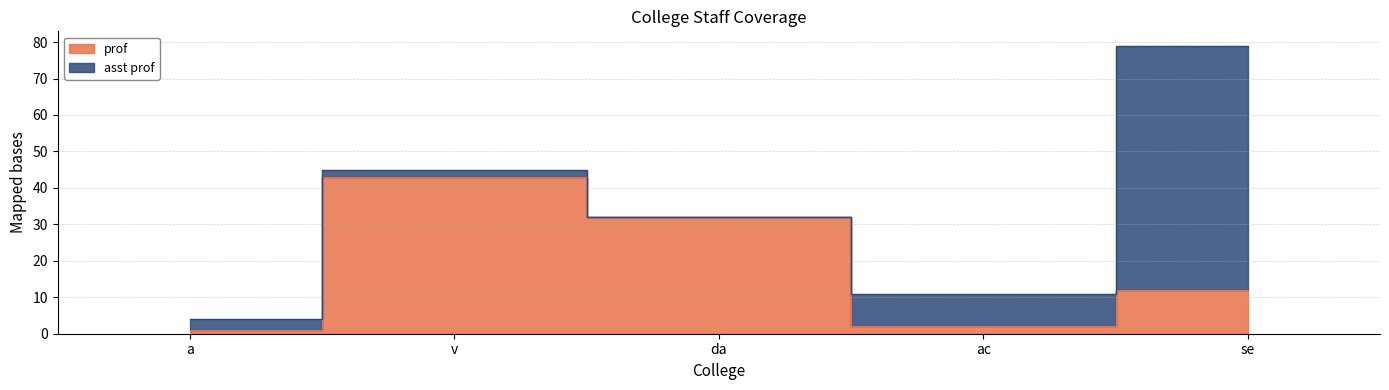

Reading left to right, extract all data points from this chart.

a=1	v=43	da=32	ac=2	se=12